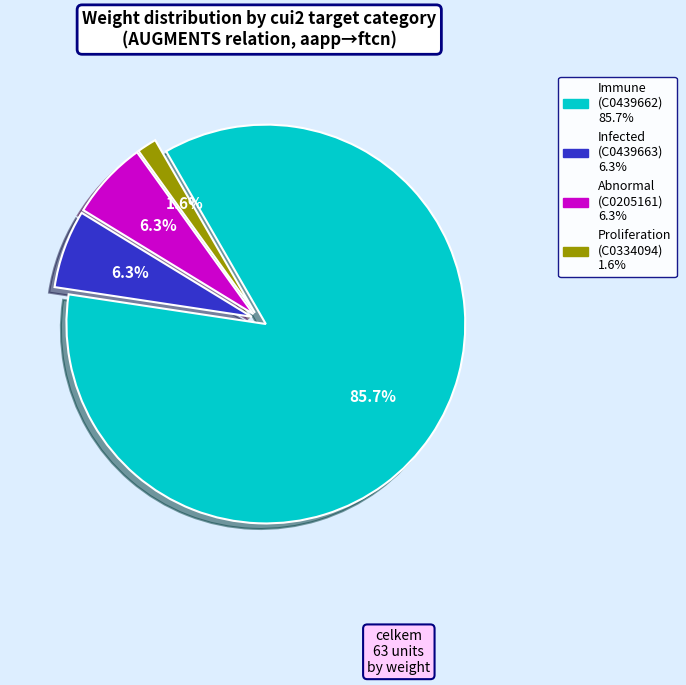

The Infected (C0439663) slice represents 21% of the pie. True or false?

False